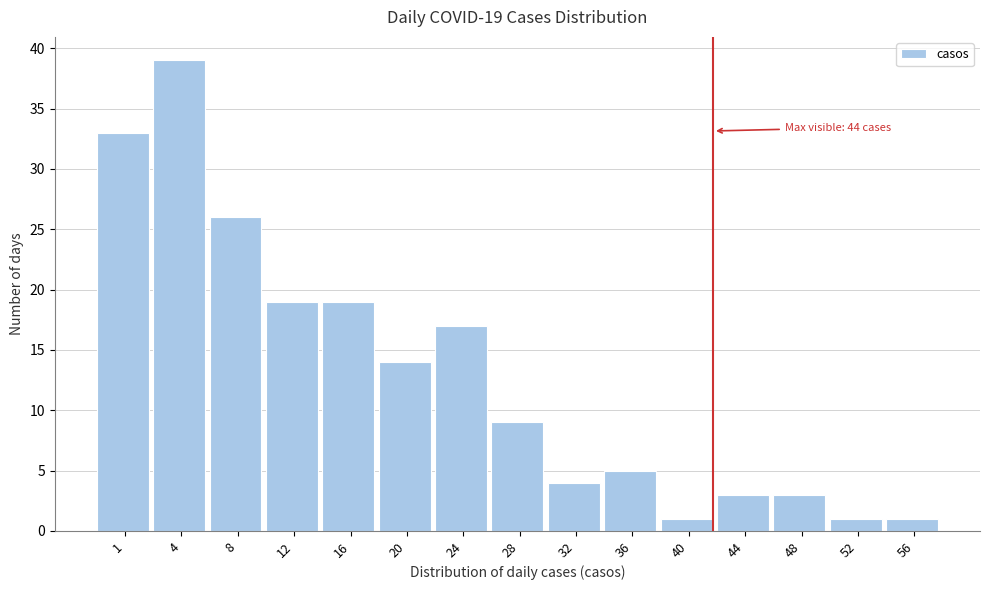

Reading right to left, list all the values displayed in this chart.

56=1	52=1	48=3	44=3	40=1	36=5	32=4	28=9	24=17	20=14	16=19	12=19	8=26	4=39	1=33